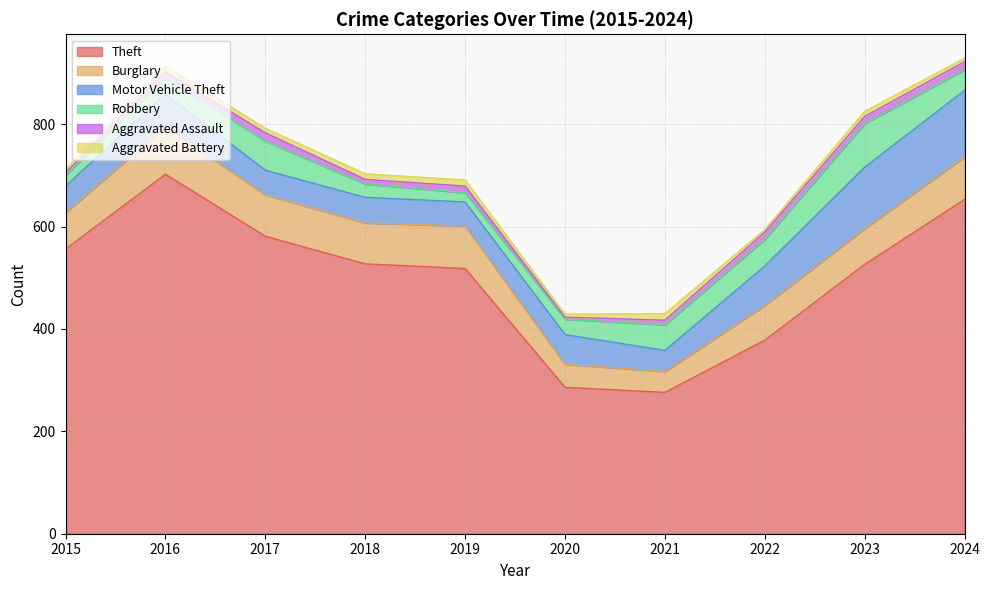

What is the difference between the second highest and minimum values in the Aggravated Battery series?

7